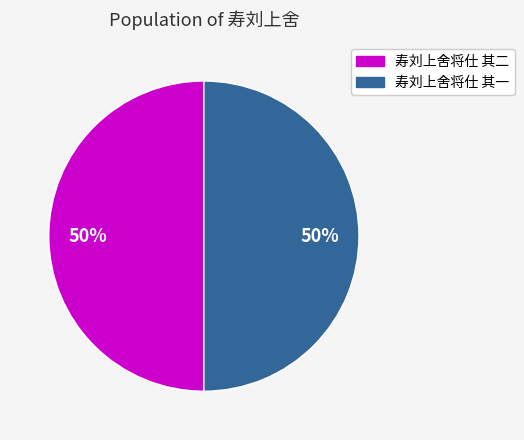

What percentage is the 寿刘上舍将仕 其二 slice, to the nearest percent?

50%